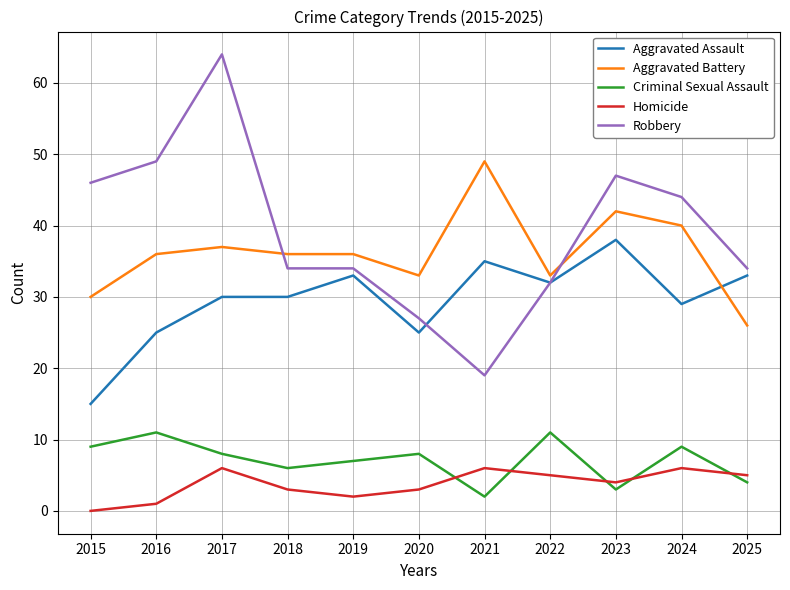

True or false: Criminal Sexual Assault has a value of 7 at 2019.

True